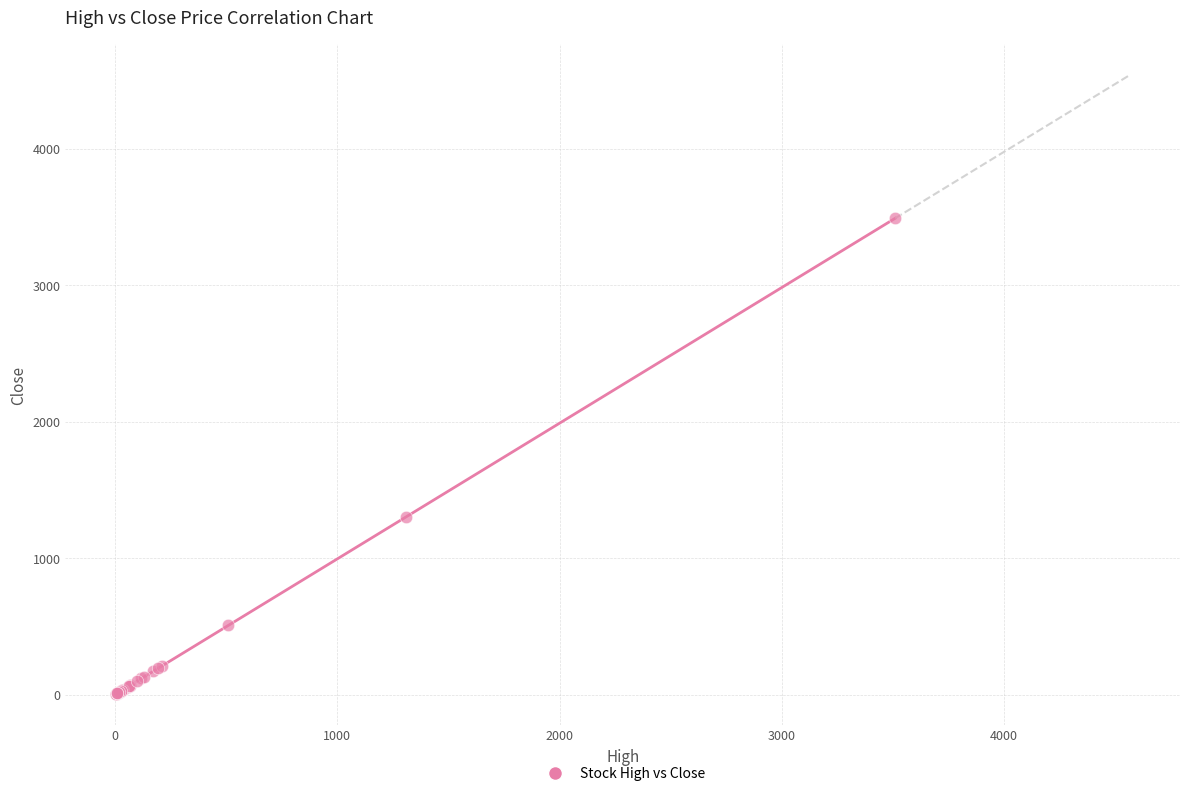

What Y value in the scatter plot is closest to 1749?

1300.7